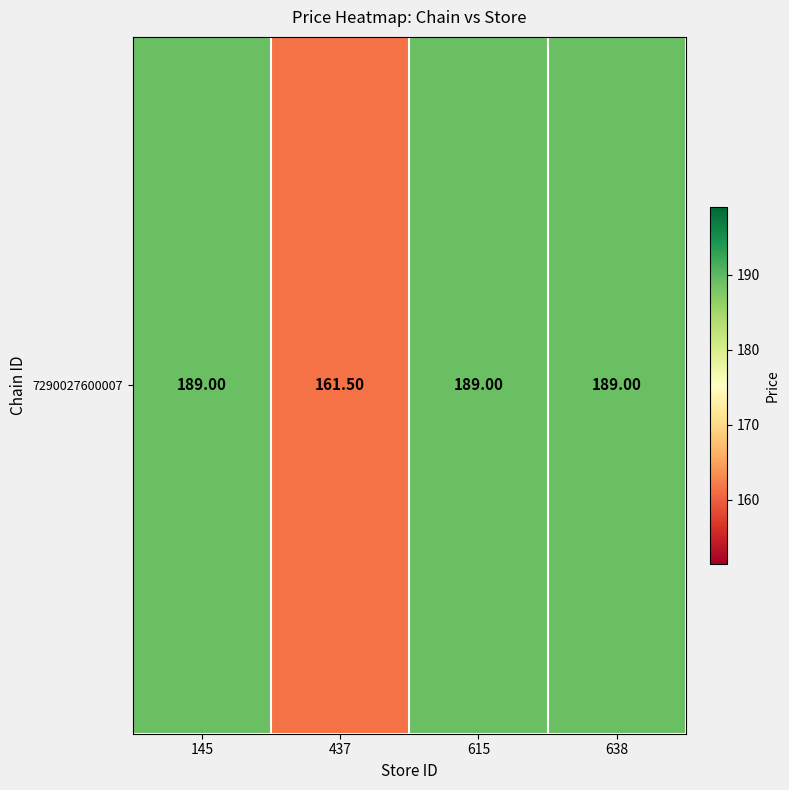

How many values are below 189?

1